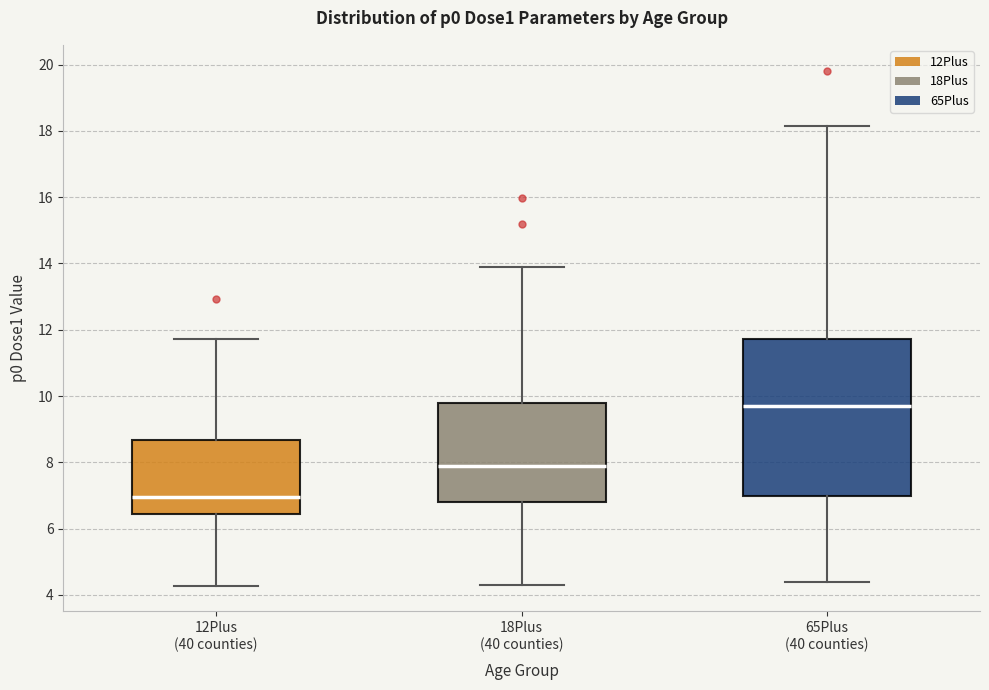

Which box is the tallest, from its lower edge to its upper edge?

65Plus (40 counties)